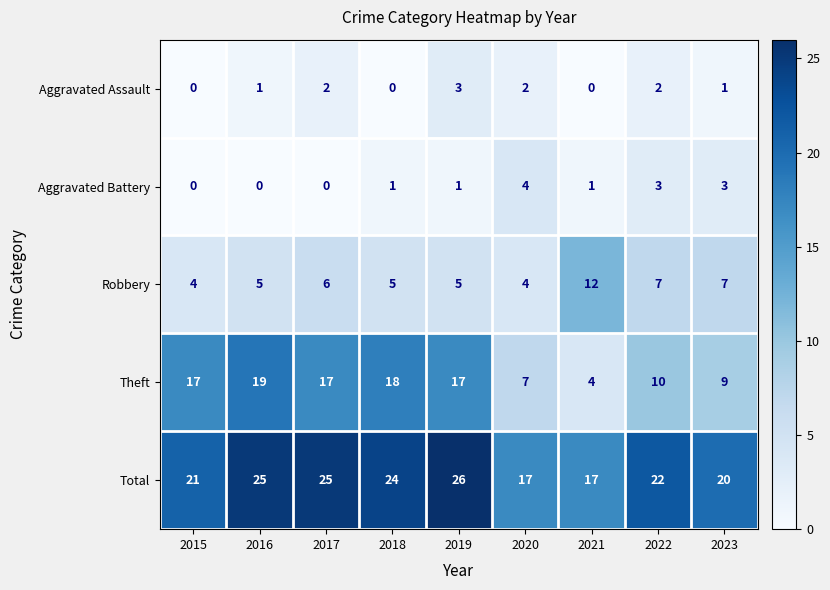

At which label does Aggravated Battery reach its peak?

2020